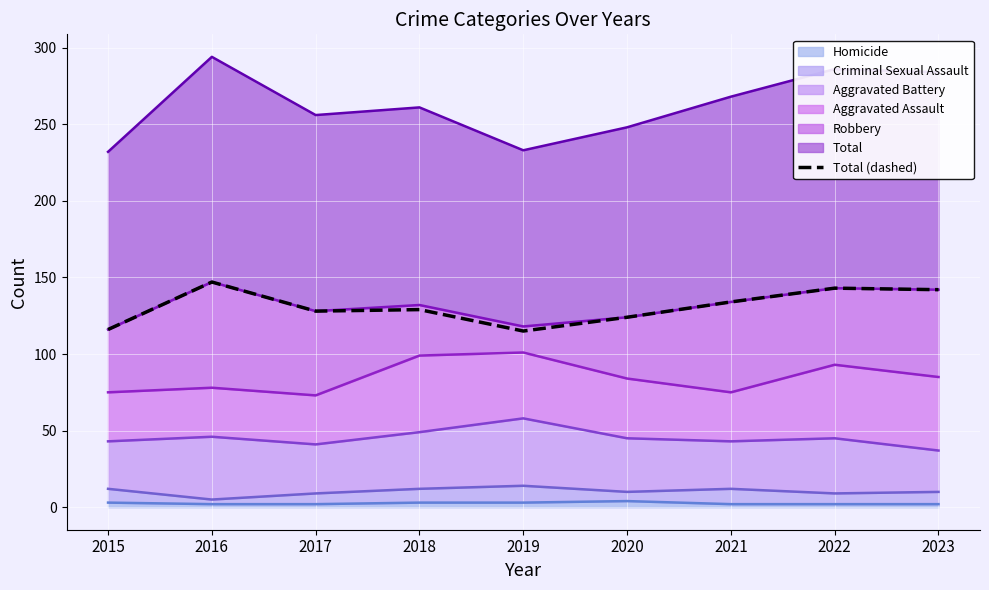

Count the number of values greater than 129.

4